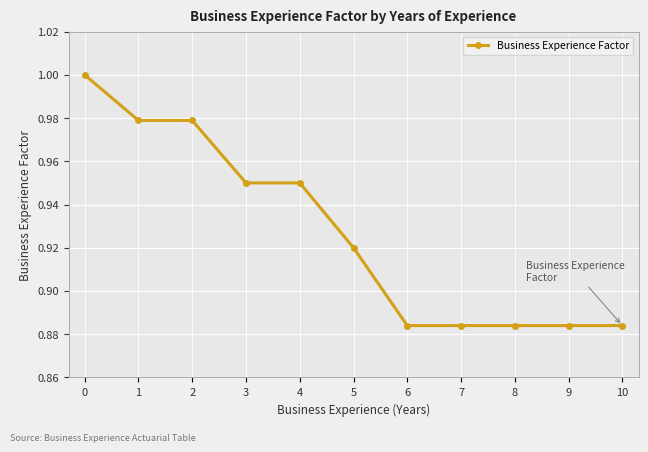

How many lines are shown in the chart?

1